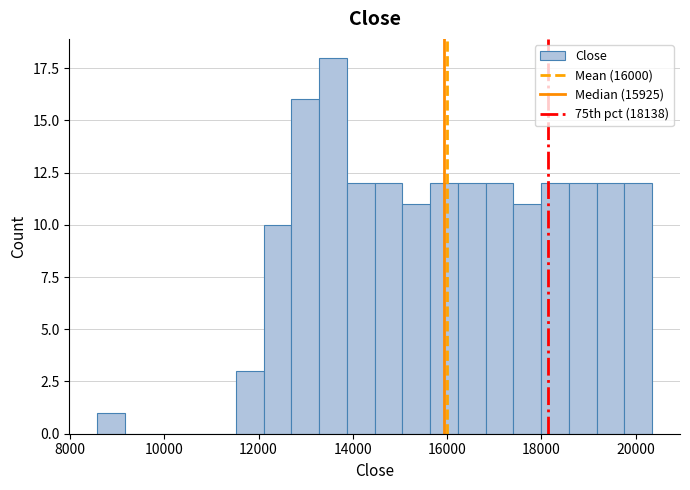

Around what value on the x-axis is the tallest bar? Give the approximate position of its centre, as read against the axis.

13600